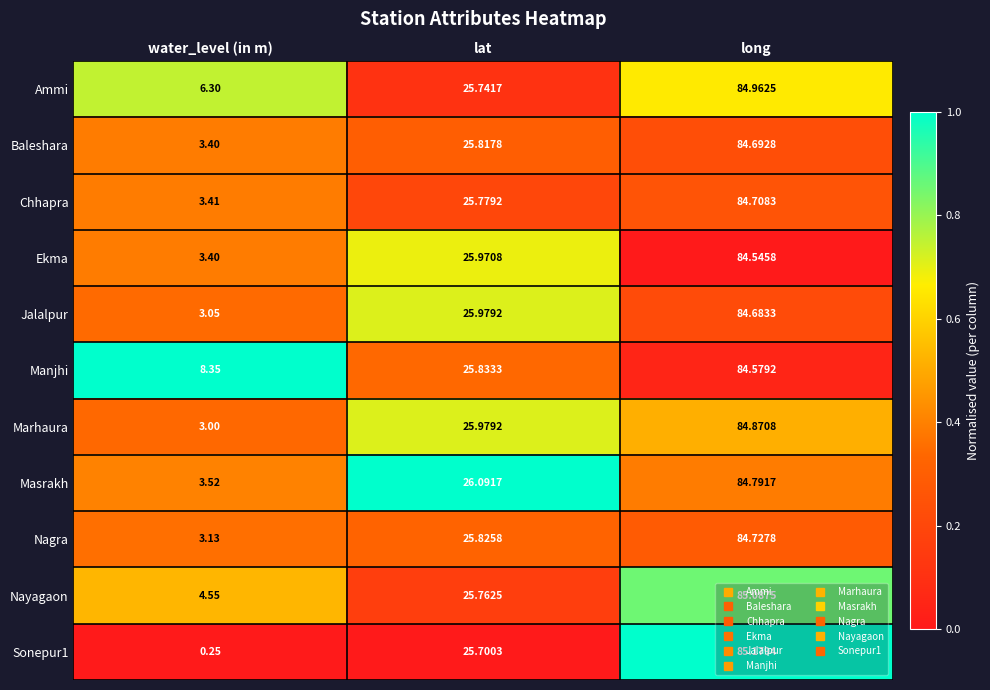

Is the value of Sonepur1 at lat greater than the value of Marhaura at lat?

No